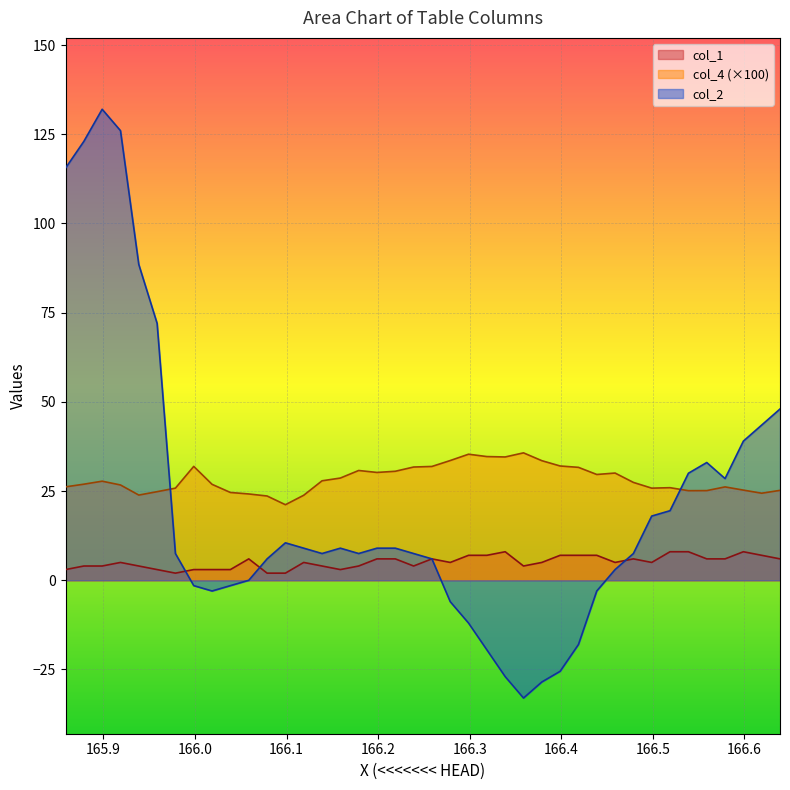

At which category does col_4 reach its first local peak?

165.8986